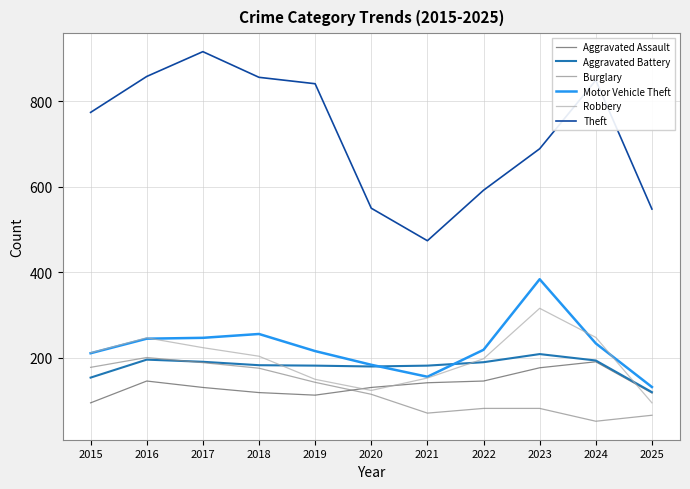

Which series has the largest total across all categories?

Theft